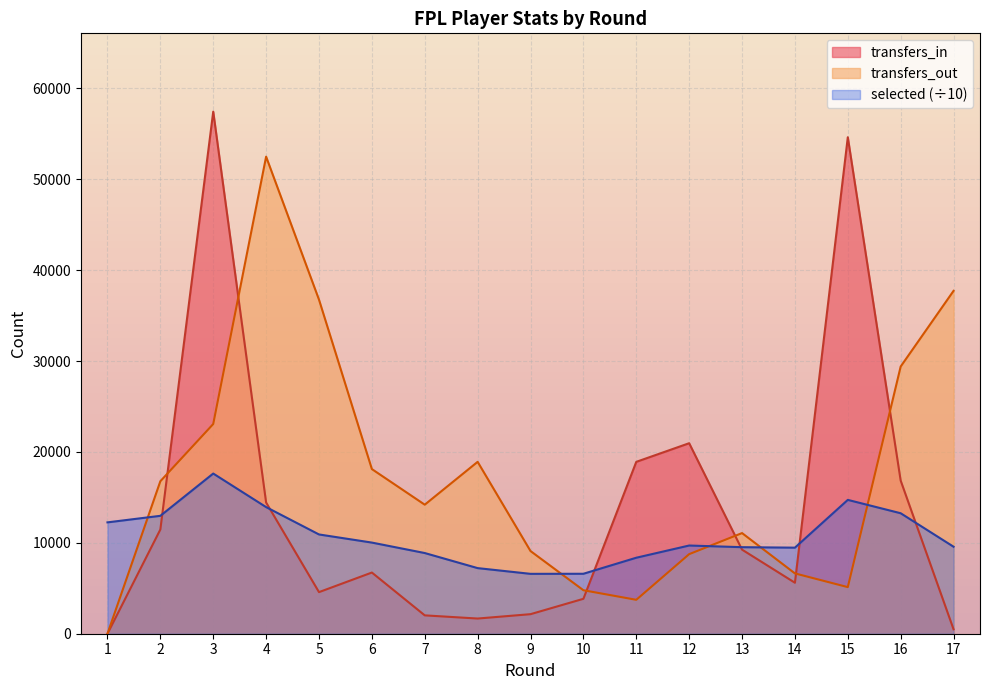

Which series has the widest spread of values?

transfers_in